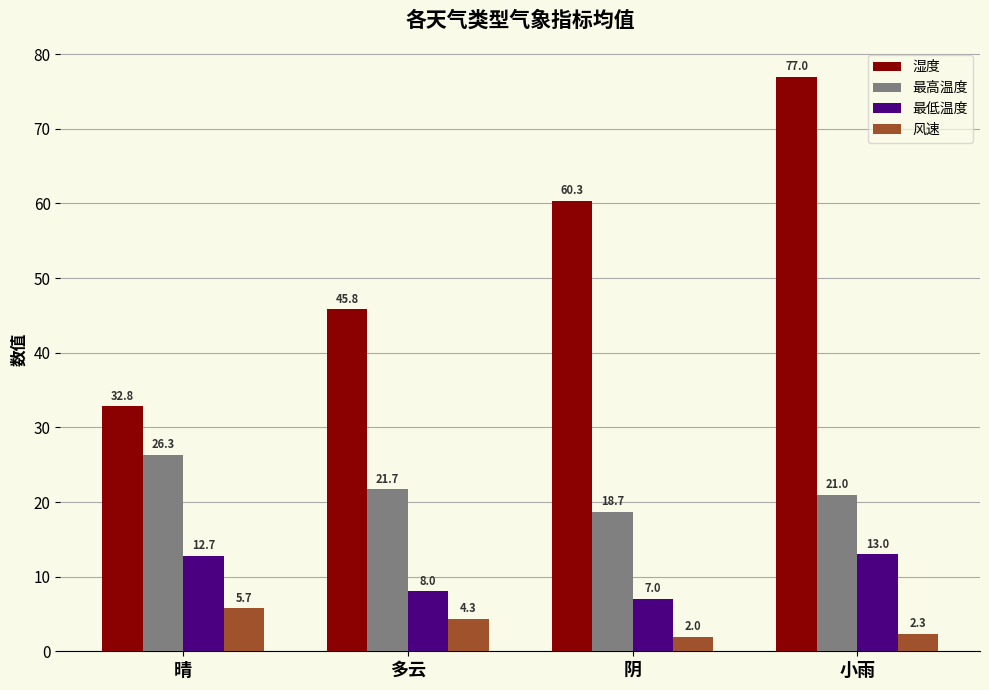

What is the difference between the second highest and minimum values in the 湿度 series?

27.5